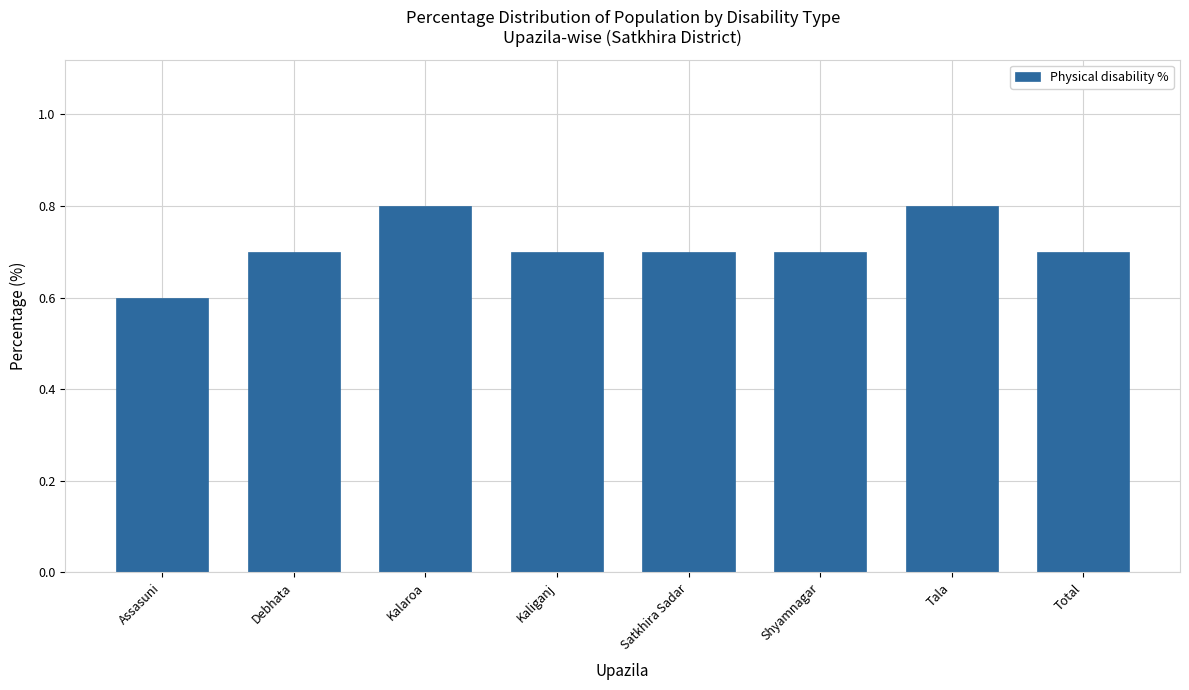

What is the sum of the values at Debhata and Kalaroa?

1.5